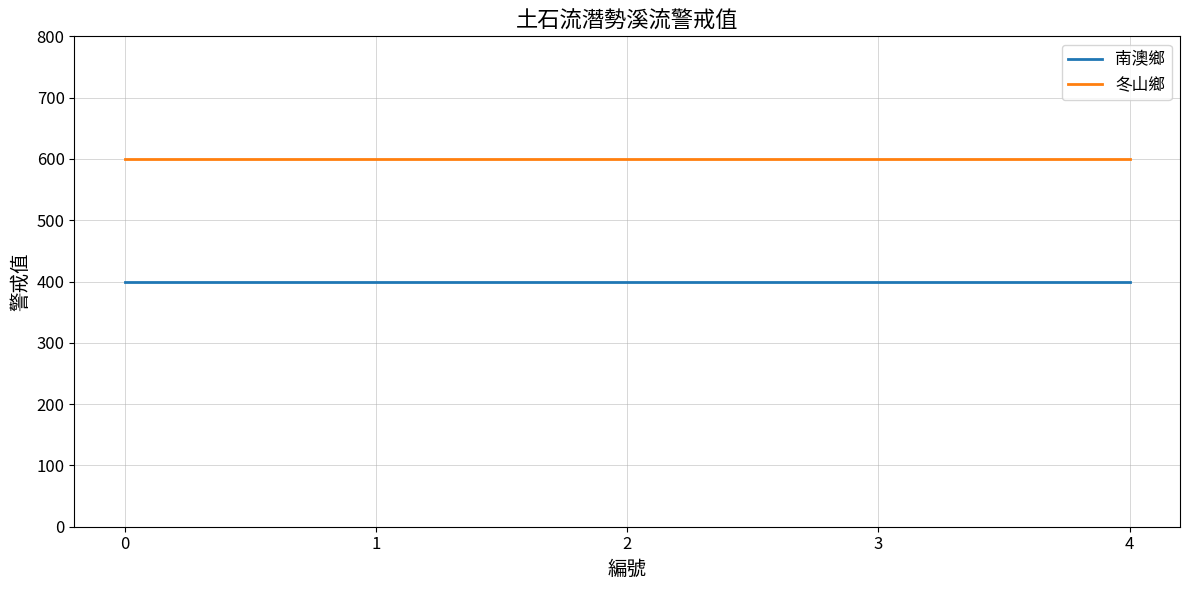

Does the chart have visible grid lines?

Yes